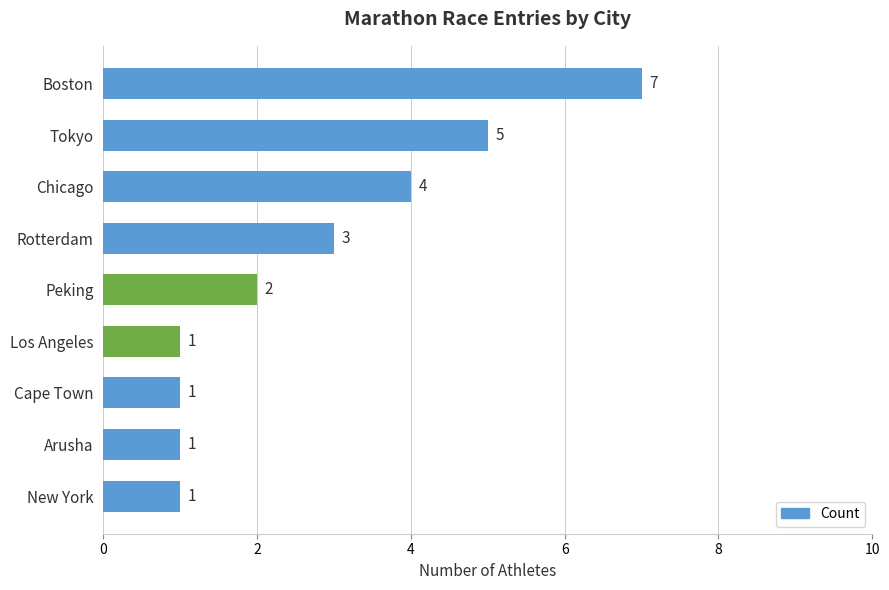

What is the average value?

3